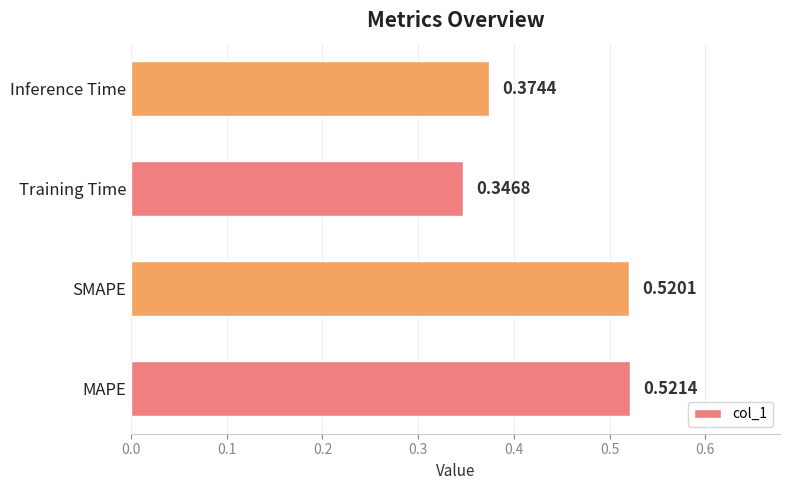

What is the sum of the values at MAPE and Training Time?

0.9